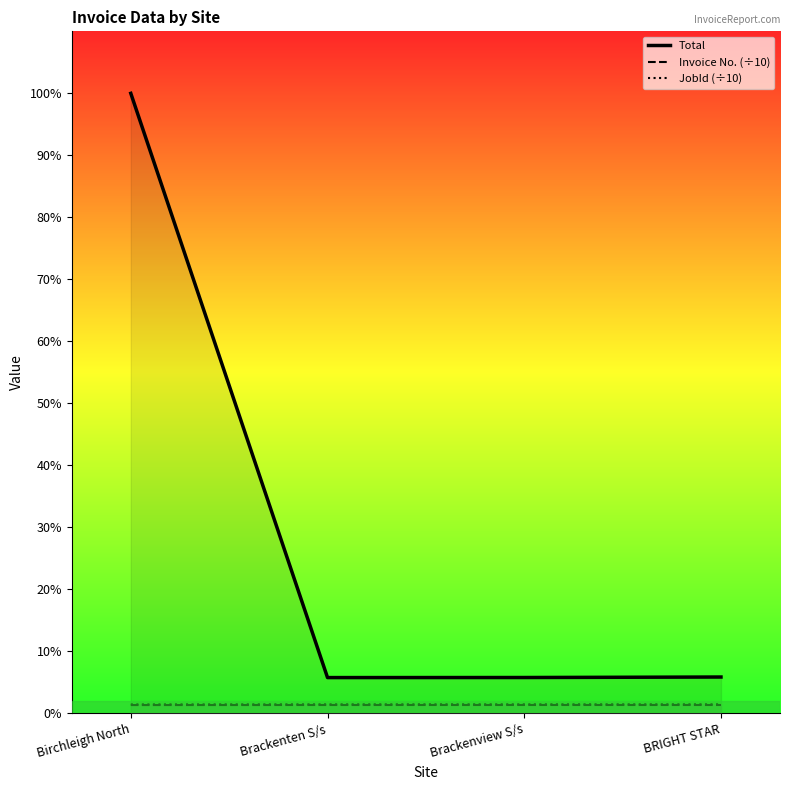

The Total series shows 4031.9 at Brackenten S/s. True or false?

True